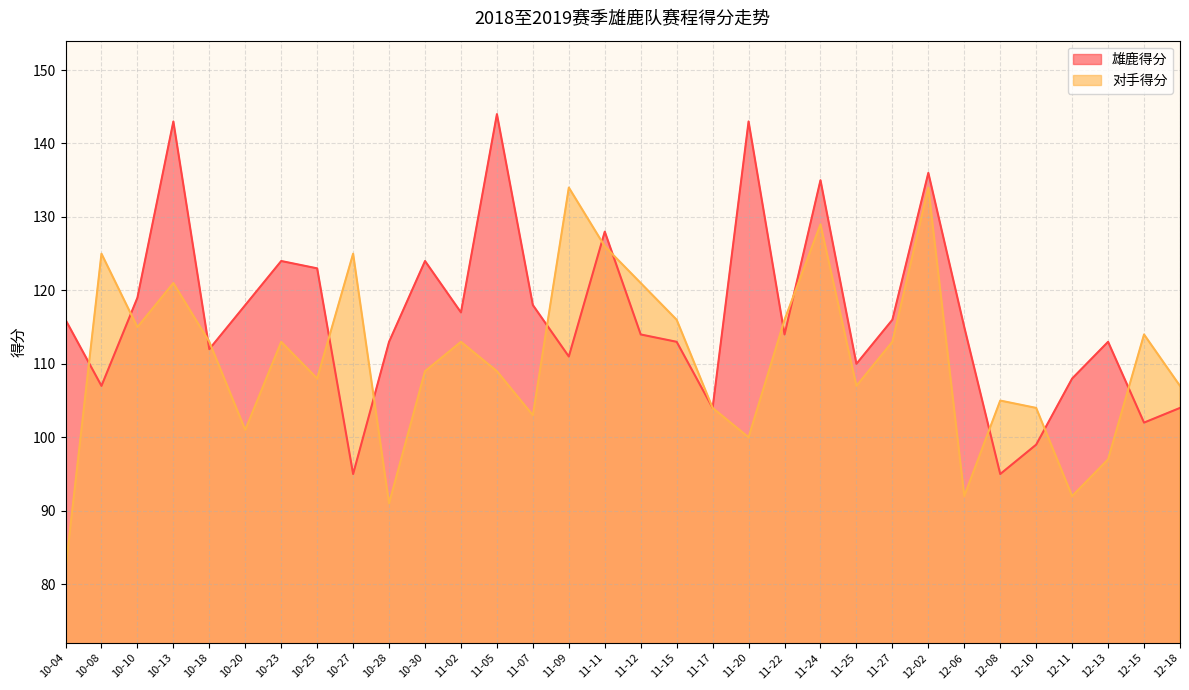

How many series are shown in this chart?

2